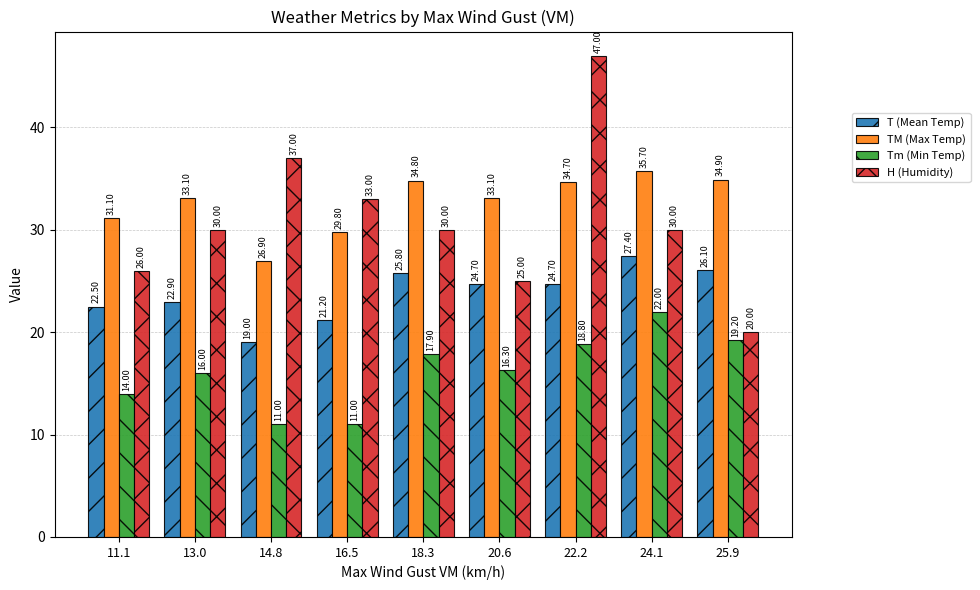

How many data points in TM (Max Temp) are above 33?

6